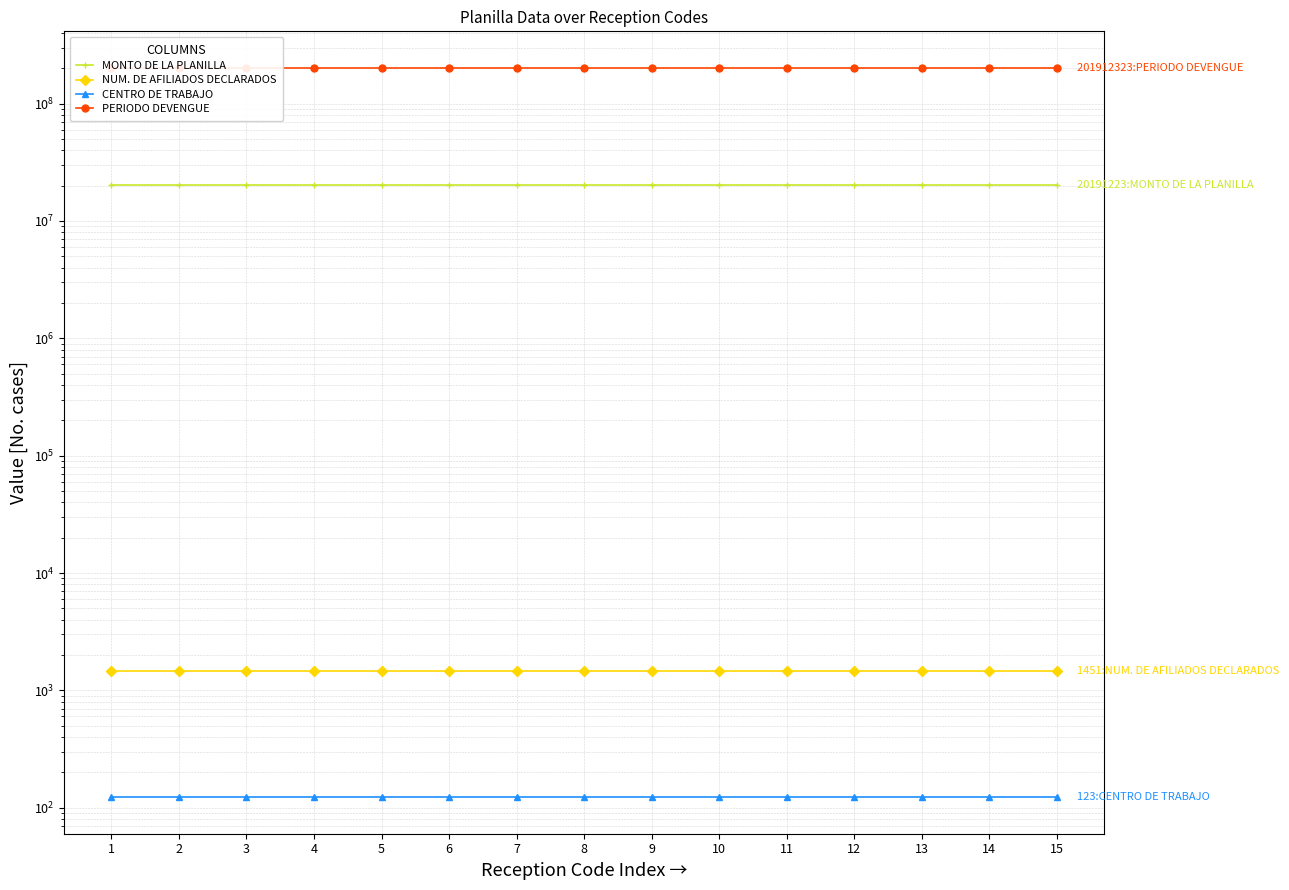

At how many categories does at least one series exceed 146752218?

15